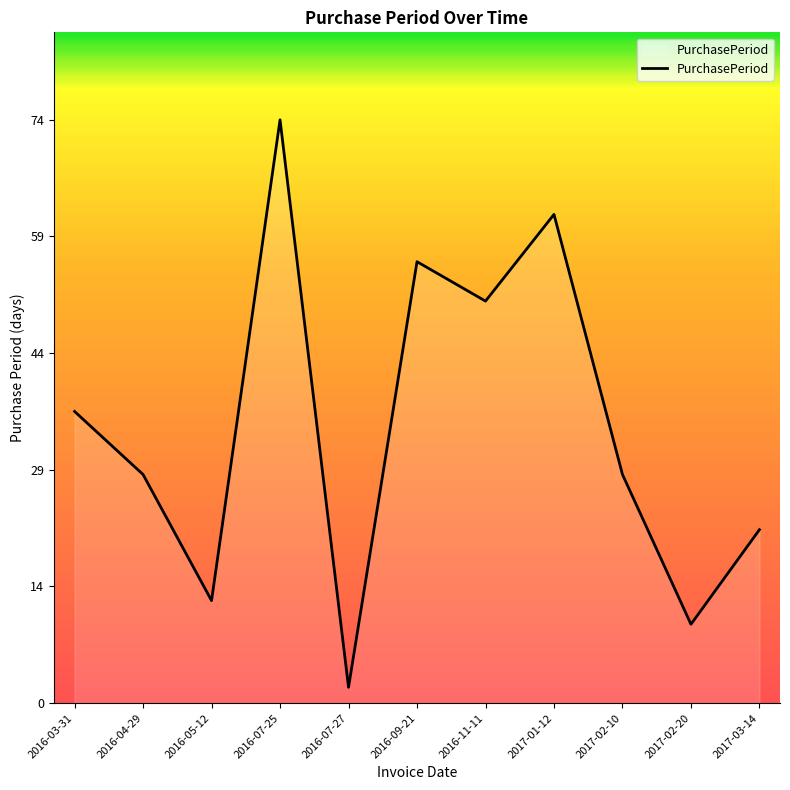

Which category has the lowest value across all series?

2016-07-27